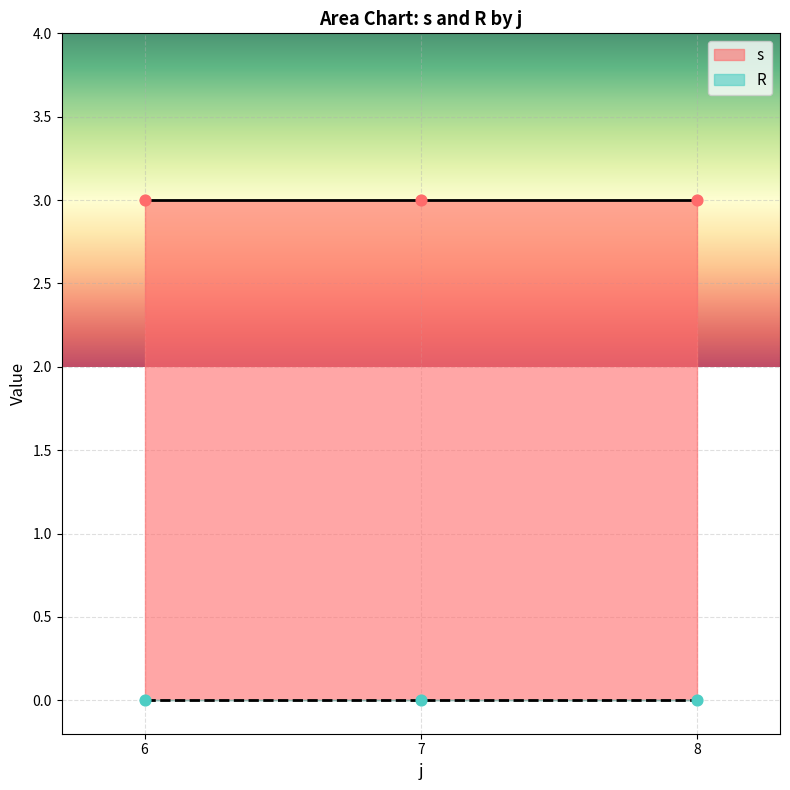

Which series has the largest Y range (max minus min)?

s